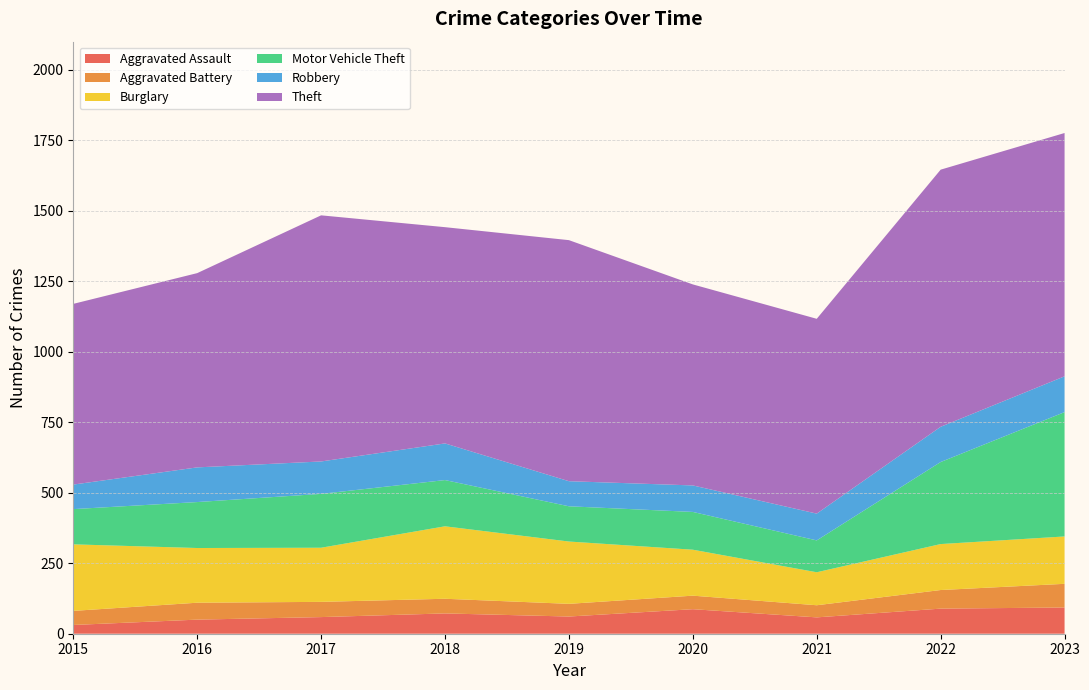

Reading left to right, what are all the values shown in this chart?

Aggravated Assault: 2015=31	2016=50	2017=59	2018=72	2019=61	2020=87	2021=58	2022=89	2023=93
Aggravated Battery: 2015=50	2016=60	2017=54	2018=52	2019=45	2020=48	2021=43	2022=66	2023=84
Burglary: 2015=236	2016=194	2017=192	2018=257	2019=221	2020=163	2021=117	2022=163	2023=168
Motor Vehicle Theft: 2015=125	2016=163	2017=191	2018=164	2019=125	2020=134	2021=113	2022=291	2023=441
Robbery: 2015=87	2016=123	2017=115	2018=130	2019=89	2020=94	2021=95	2022=125	2023=127
Theft: 2015=641	2016=689	2017=873	2018=767	2019=855	2020=713	2021=691	2022=912	2023=863